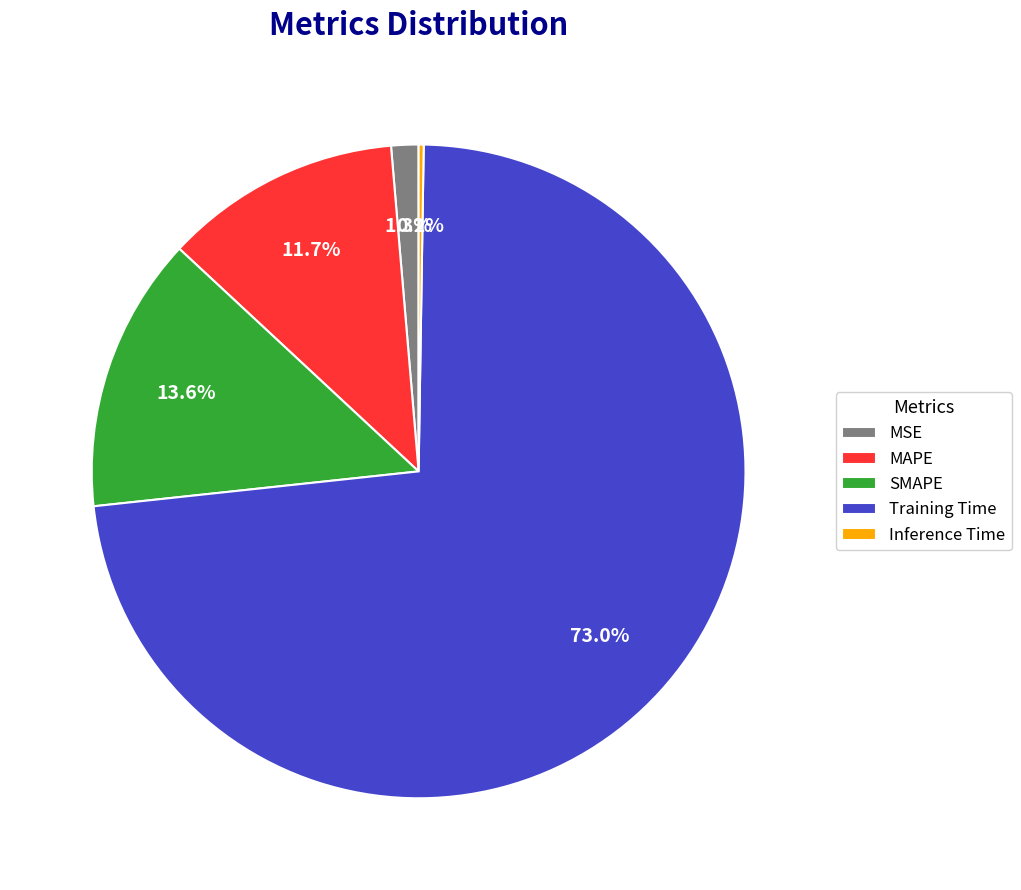

Is the sum of SMAPE and MAPE greater than half?

No